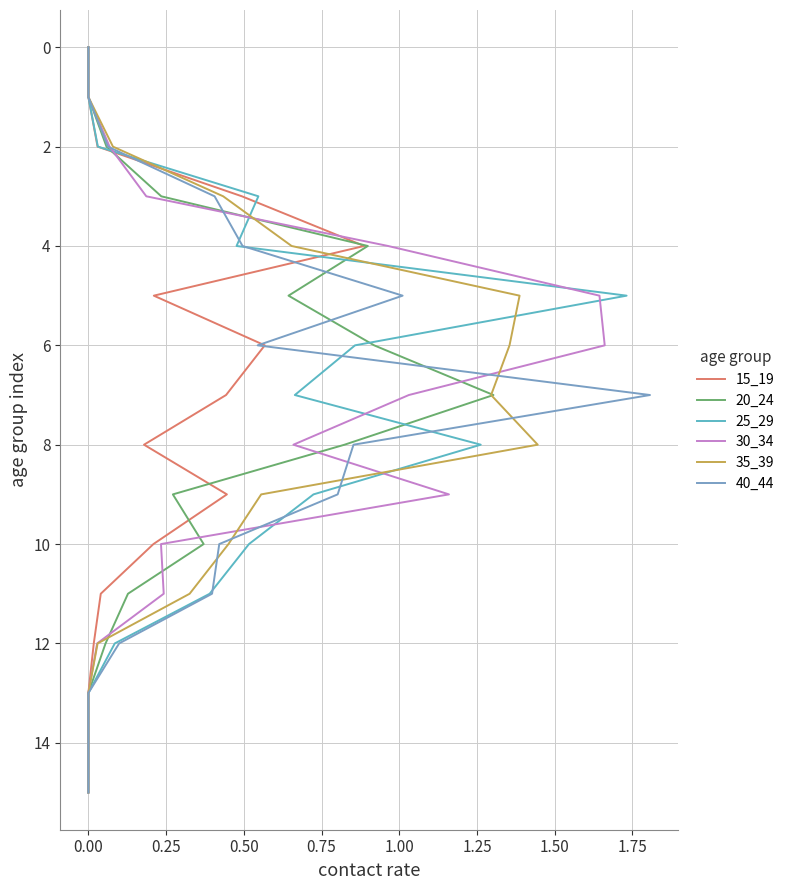

Count the number of categories in the chart.

16